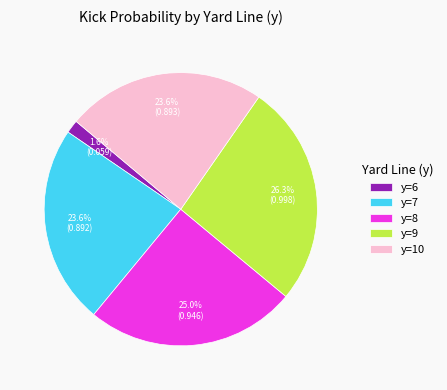

True or false: y=8 accounts for 25% of the total.

True